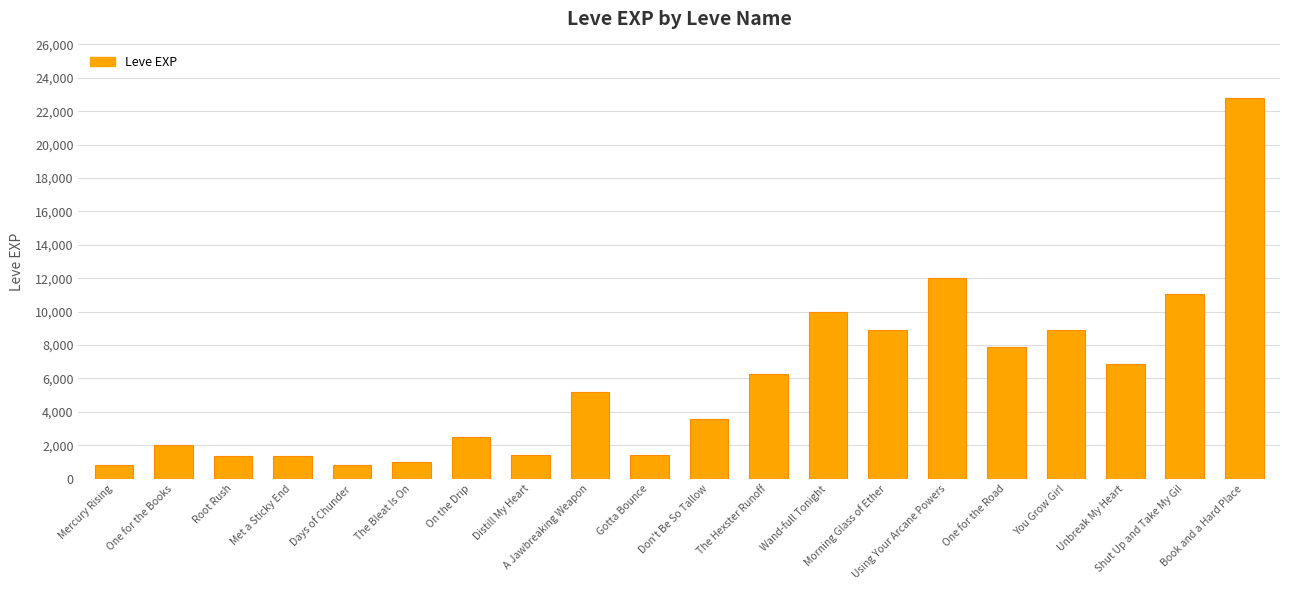

What is the smallest value displayed?

800